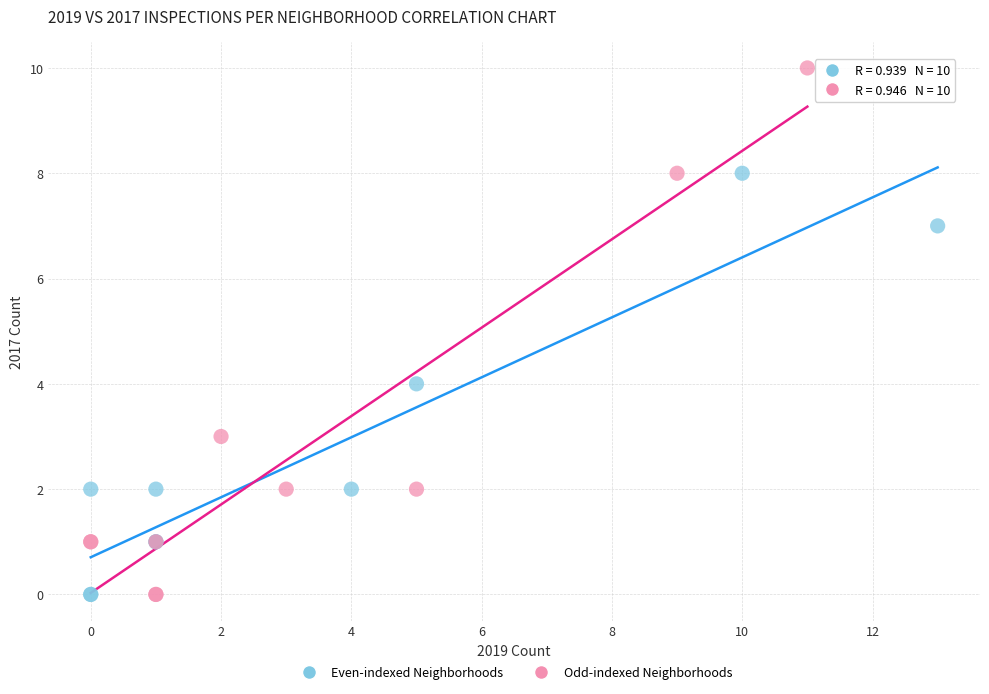

Which series has the largest Y range (max minus min)?

Odd-indexed Neighborhoods